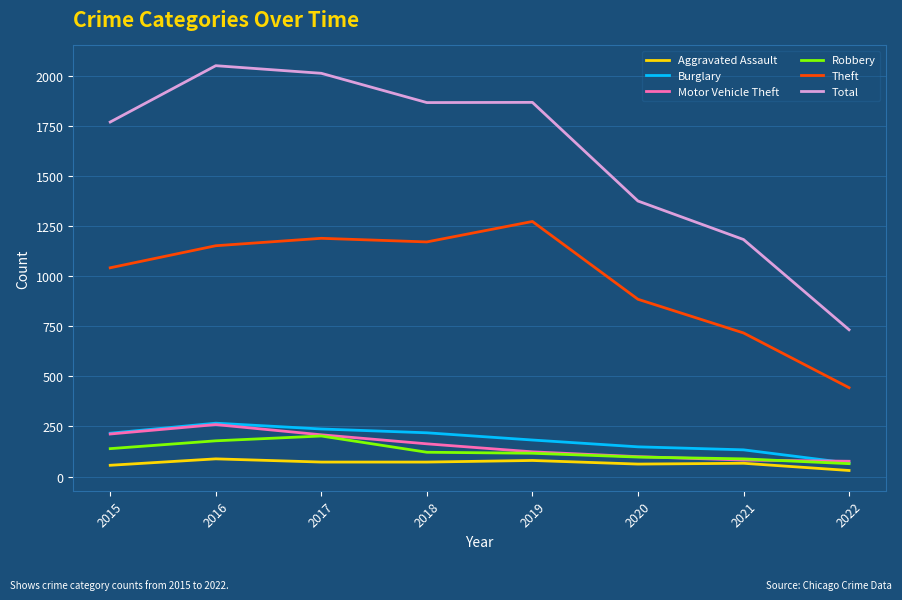

What is the maximum value shown in the chart?

2049